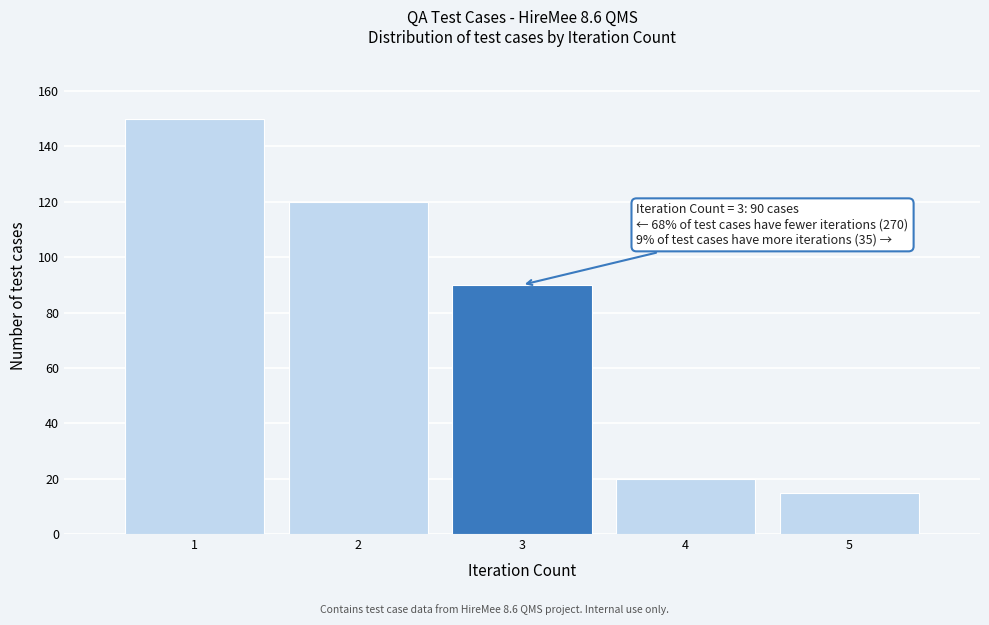

Reading right to left, transcribe all the data shown in this chart.

15	20	90	120	150